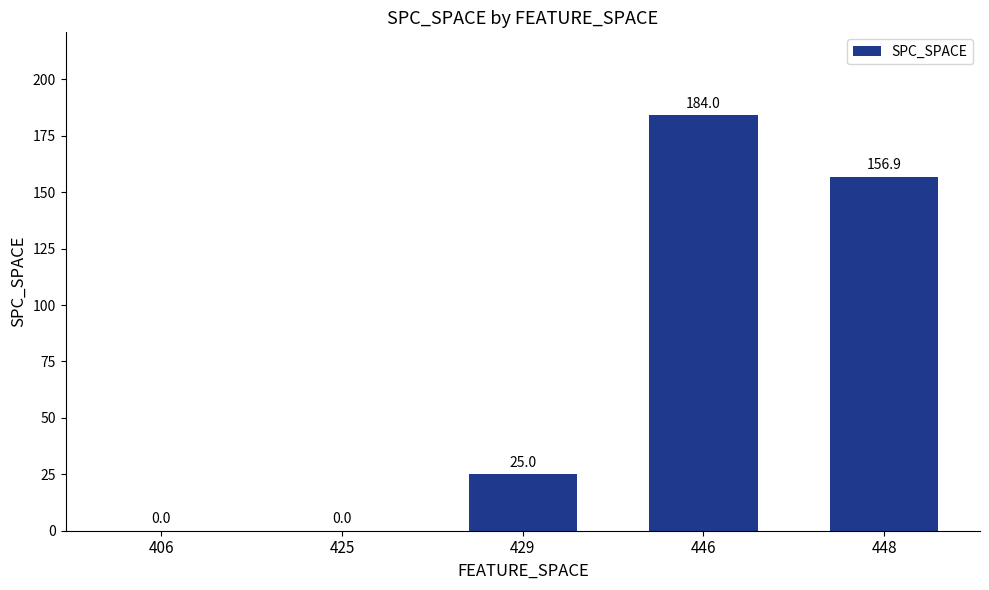

Are the bars grouped side by side (vs. stacked)?

No